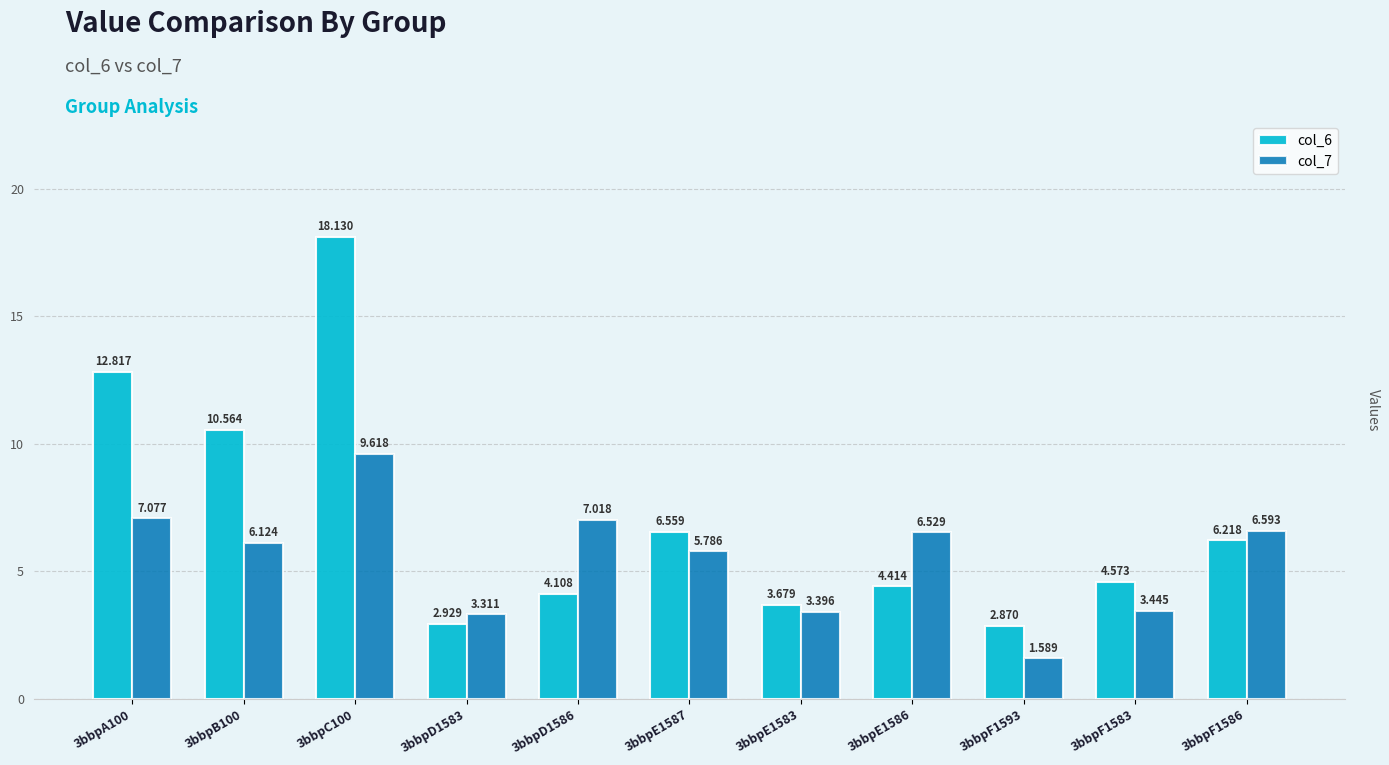

What is the difference between the maximum and minimum values in the col_7 series?

8.0